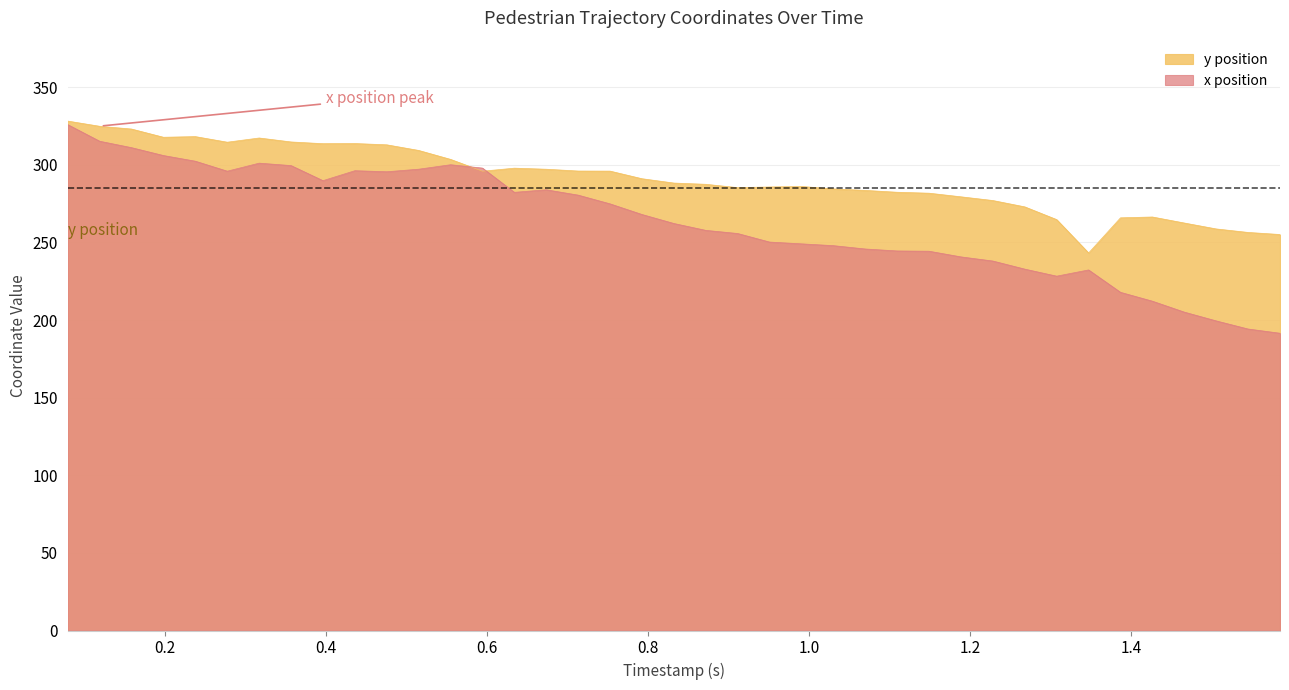

What is the maximum value shown in the chart?

328.2